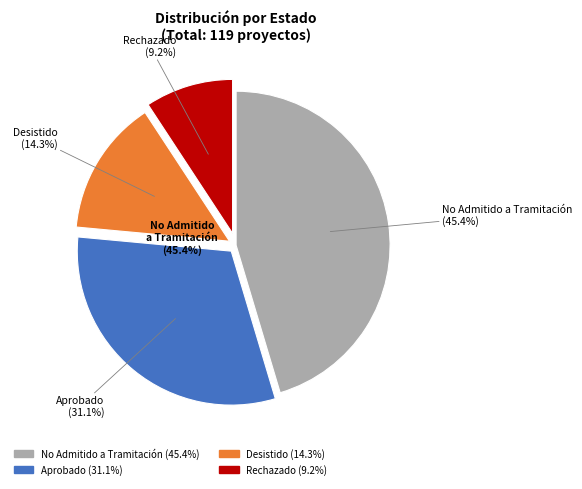

What percentage do Desistido and Aprobado together represent?

45.4%